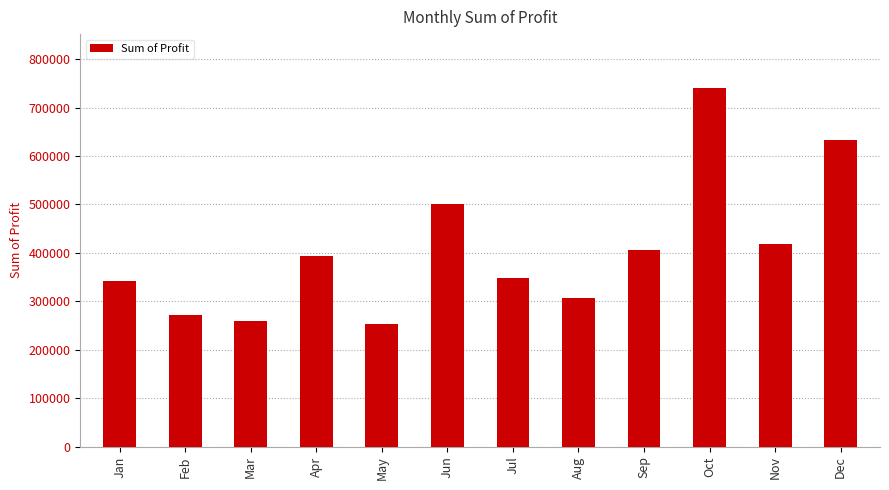

How many data points are above 393531?

6